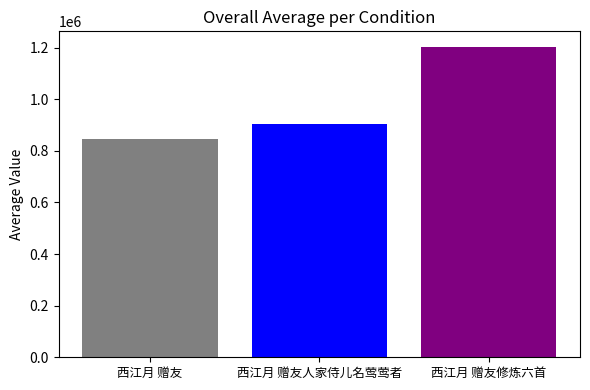

List the labels in order of value, largest first.

西江月 赠友修炼六首, 西江月 赠友人家侍儿名莺莺者, 西江月 赠友